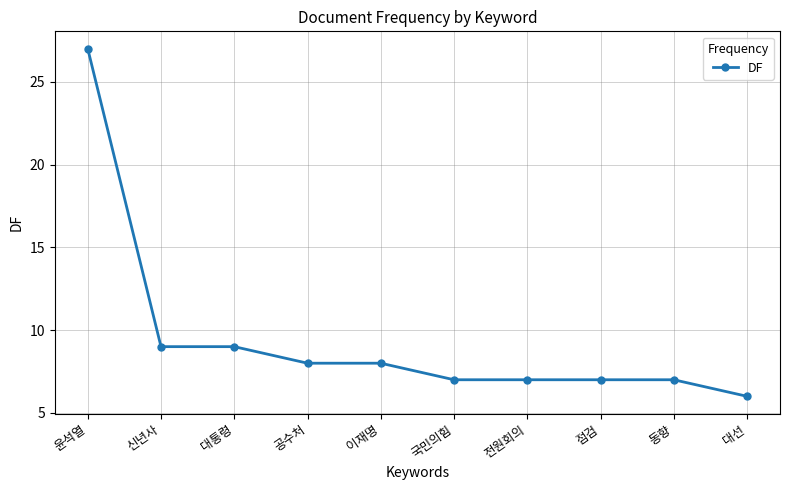

What is the sum of all values?

95